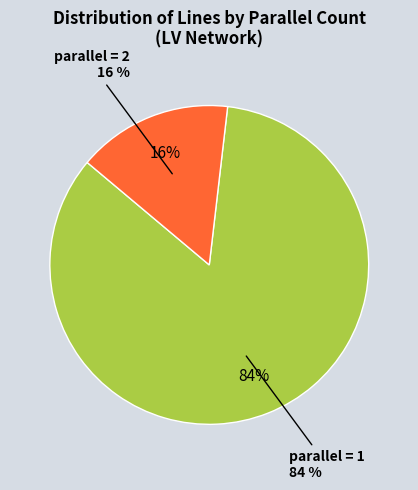

What is the total percentage of 2 and 1?

100.0%